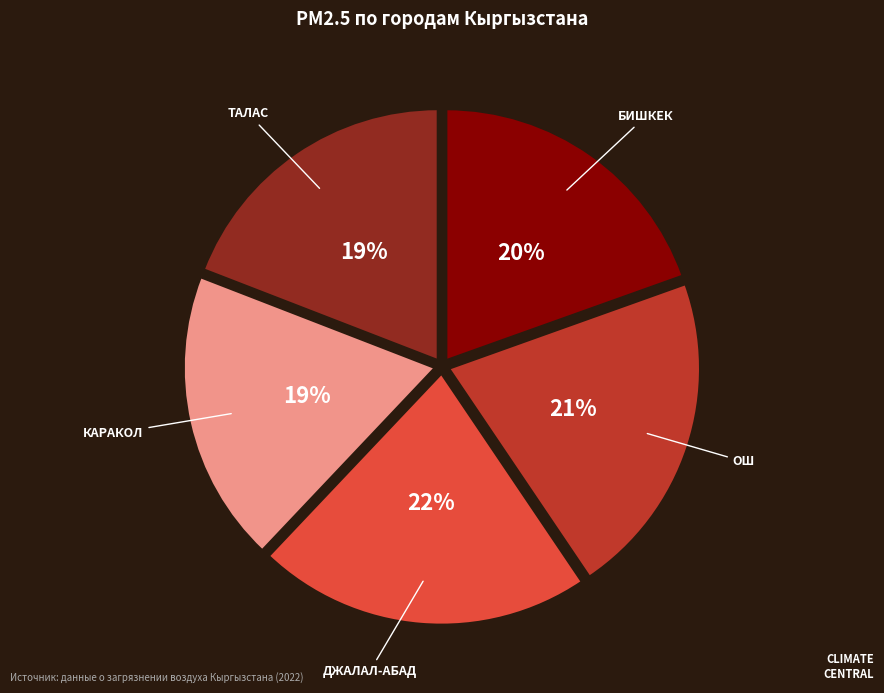

Is there any slice that represents more than half of the pie?

No